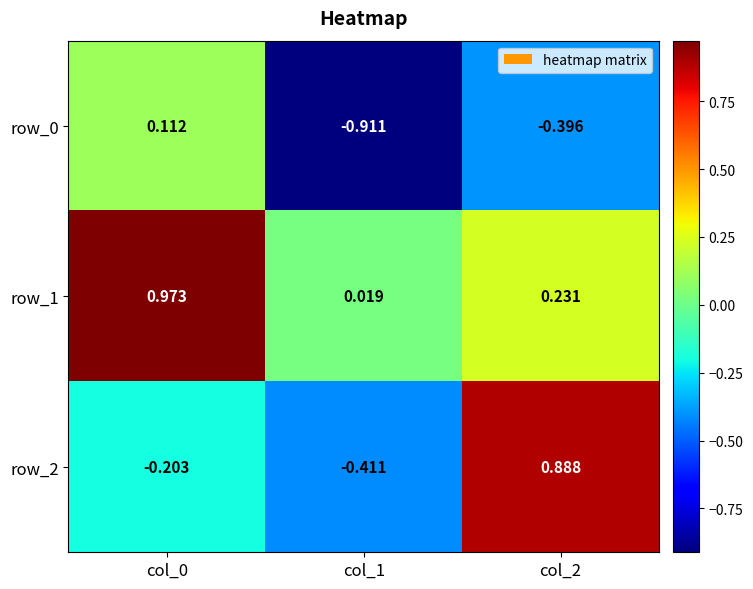

What is the sum of all row_0 values?

-1.2